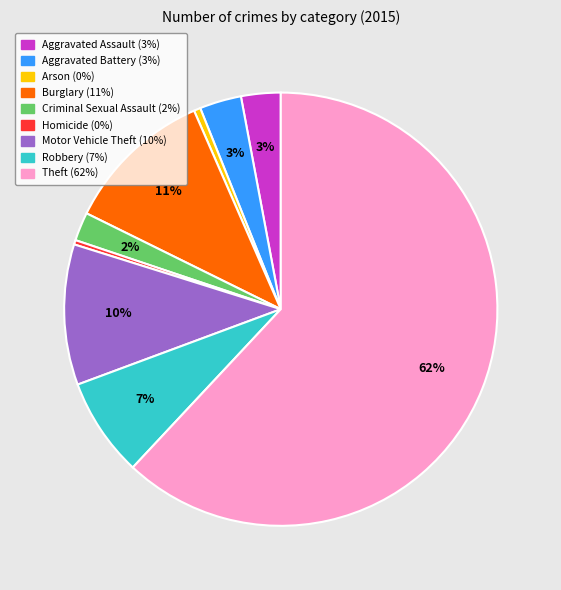

Is there any slice that represents more than half of the pie?

Yes